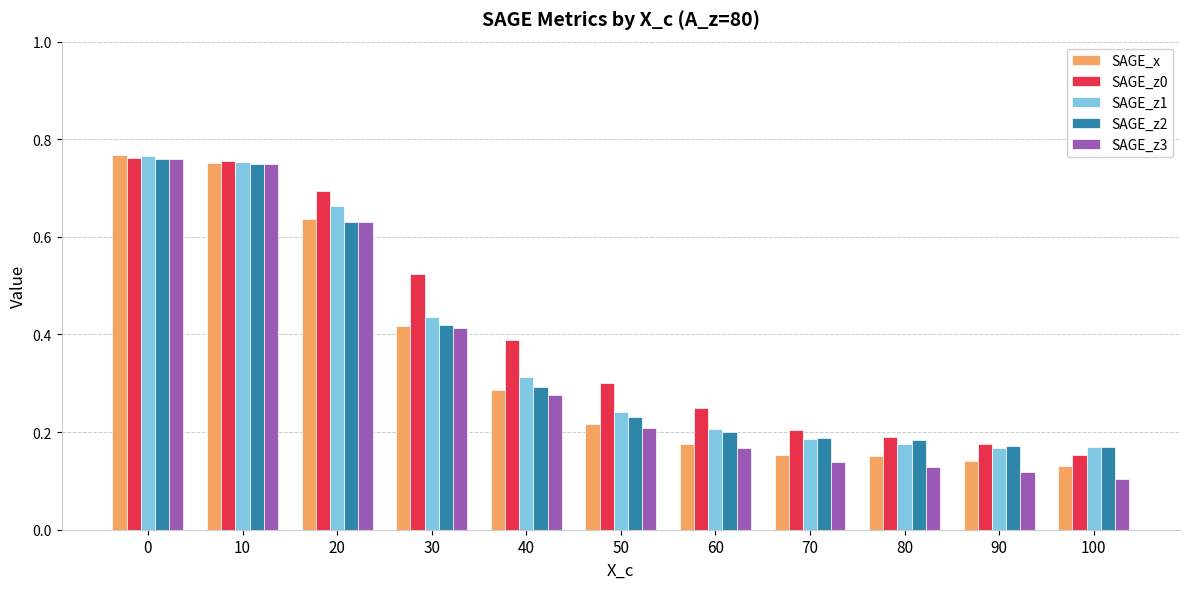

Which label corresponds to the smallest value in the chart?

100